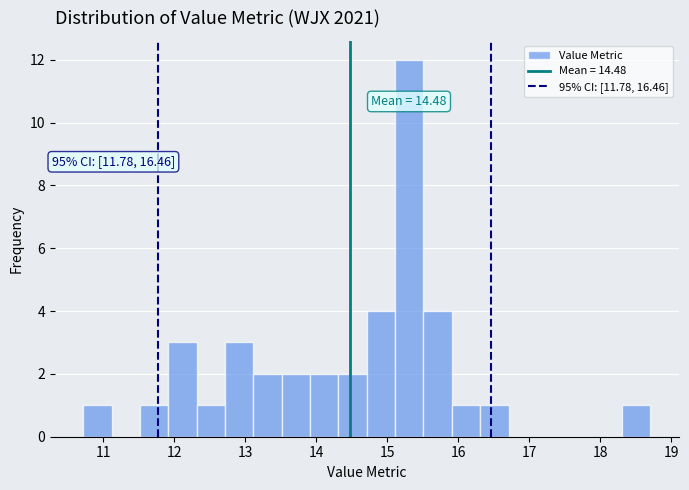

Around what value on the x-axis is the tallest bar? Give the approximate position of its centre, as read against the axis.

15.3